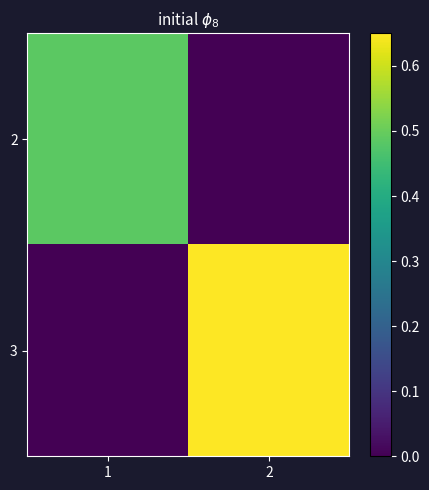

Rank the series by their maximum value, from lowest to highest.

2, 3